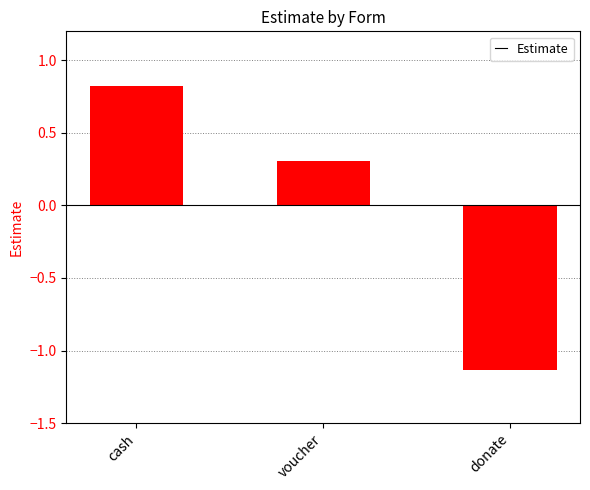

What value does the data have at cash?

0.8